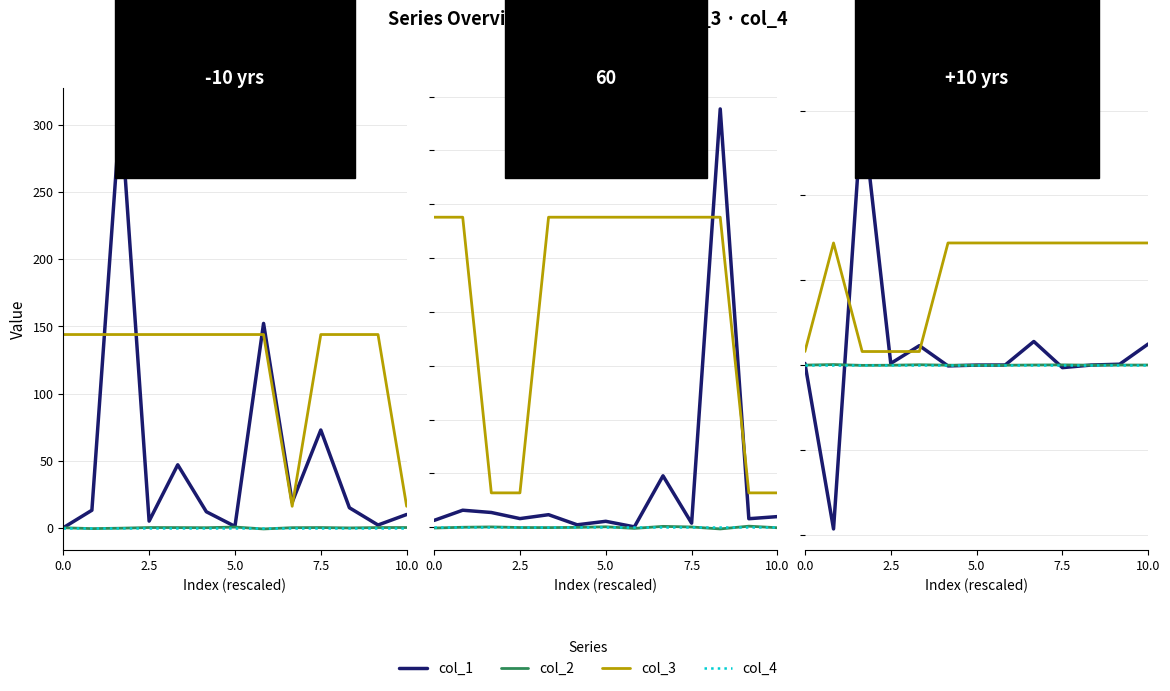

True or false: col_4 has more than 0 interior local peaks.

False